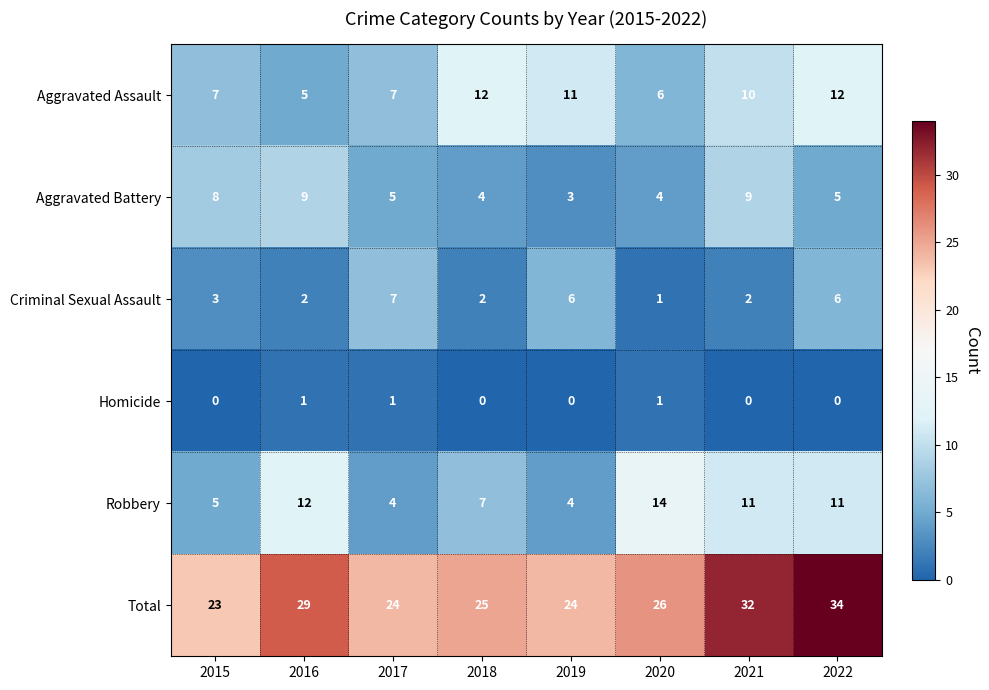

Between 2018 and 2021, which series saw the biggest shift?

Total